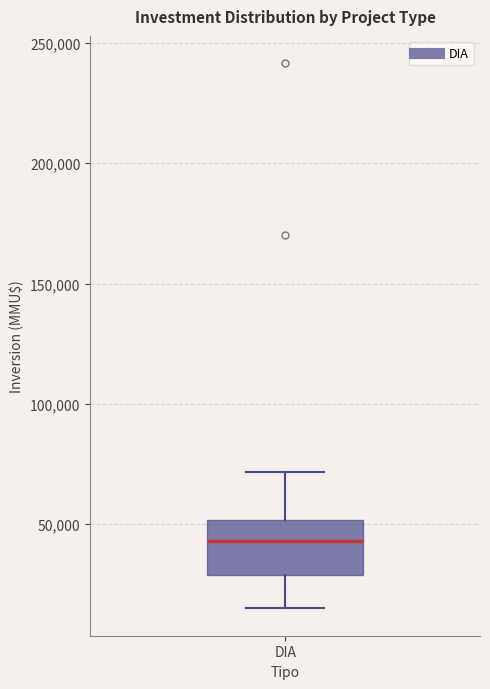

Read this box plot against the y-axis: the position of the median line, the range covered by the box, and the ends of both whiskers. The values are not printed on the chart, so give them approximately, as read against the axis.

median 45000, box 30000 to 50000, whiskers 15000 to 70000